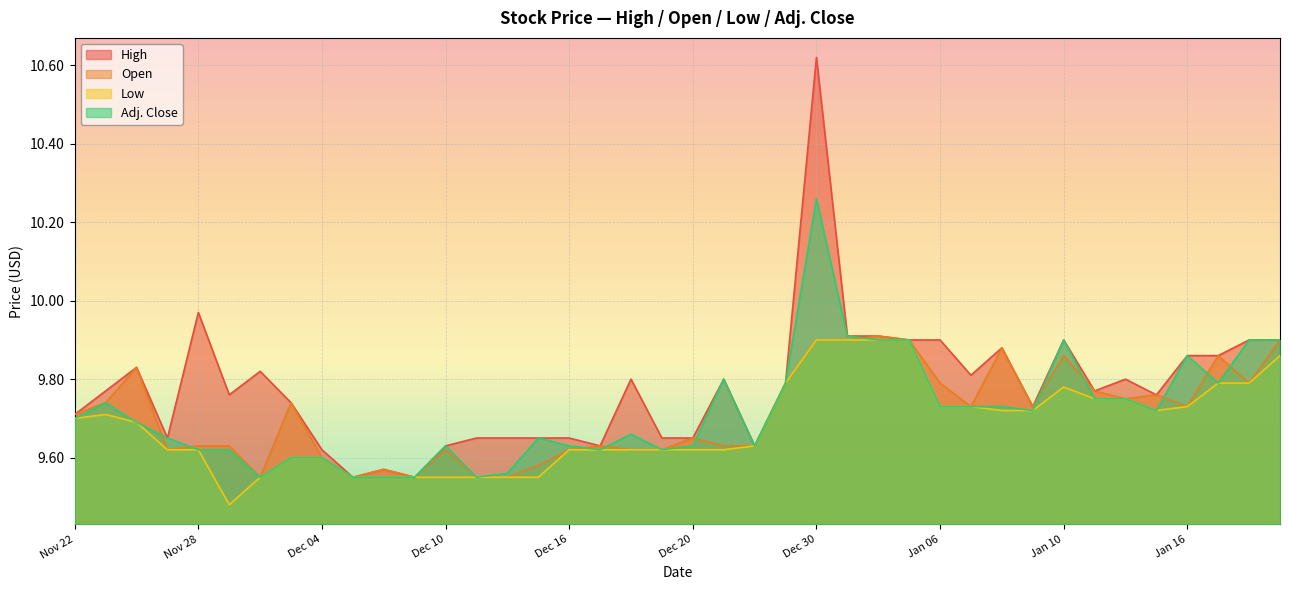

Which series has the largest range (max minus min)?

High